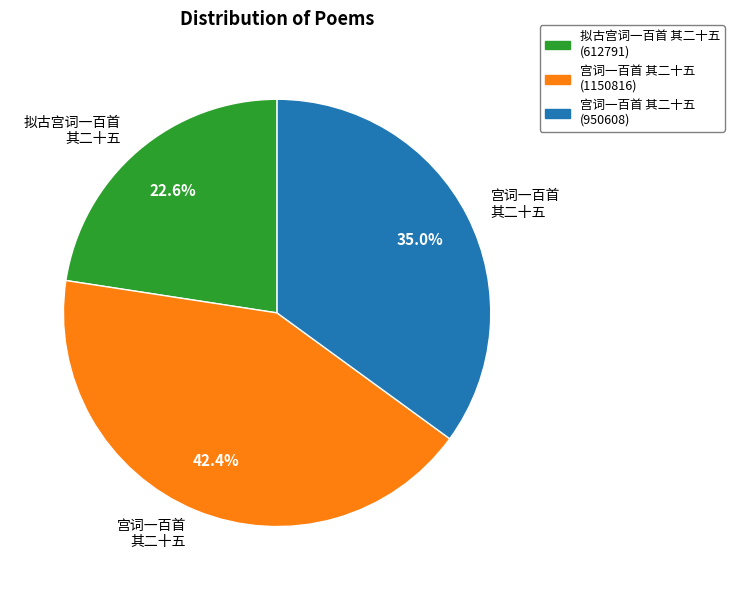

Is there any slice that represents more than half of the pie?

No